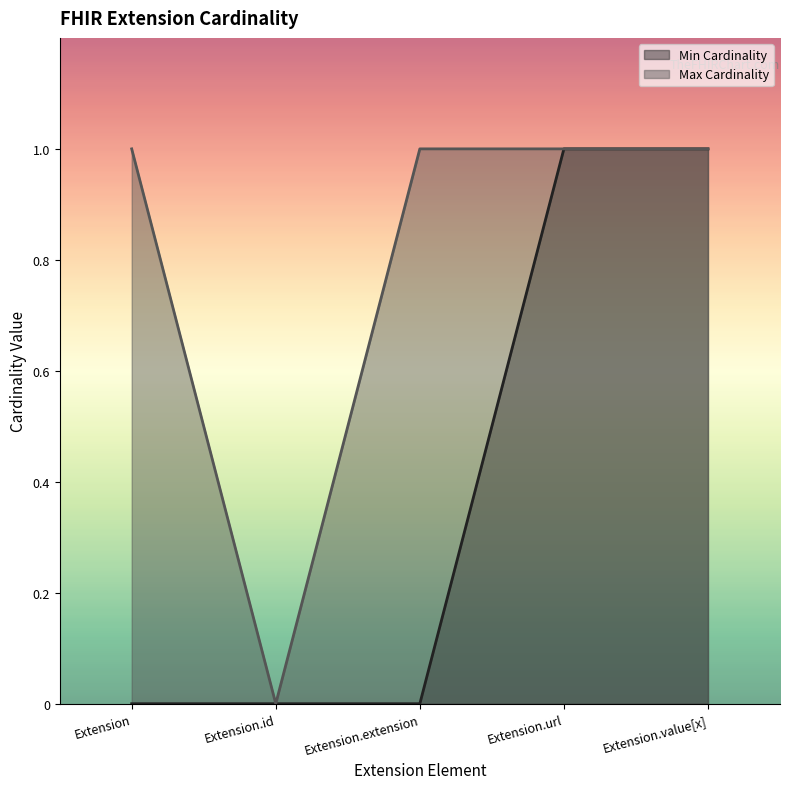

True or false: Min Cardinality and Max Cardinality intersect in this chart.

False